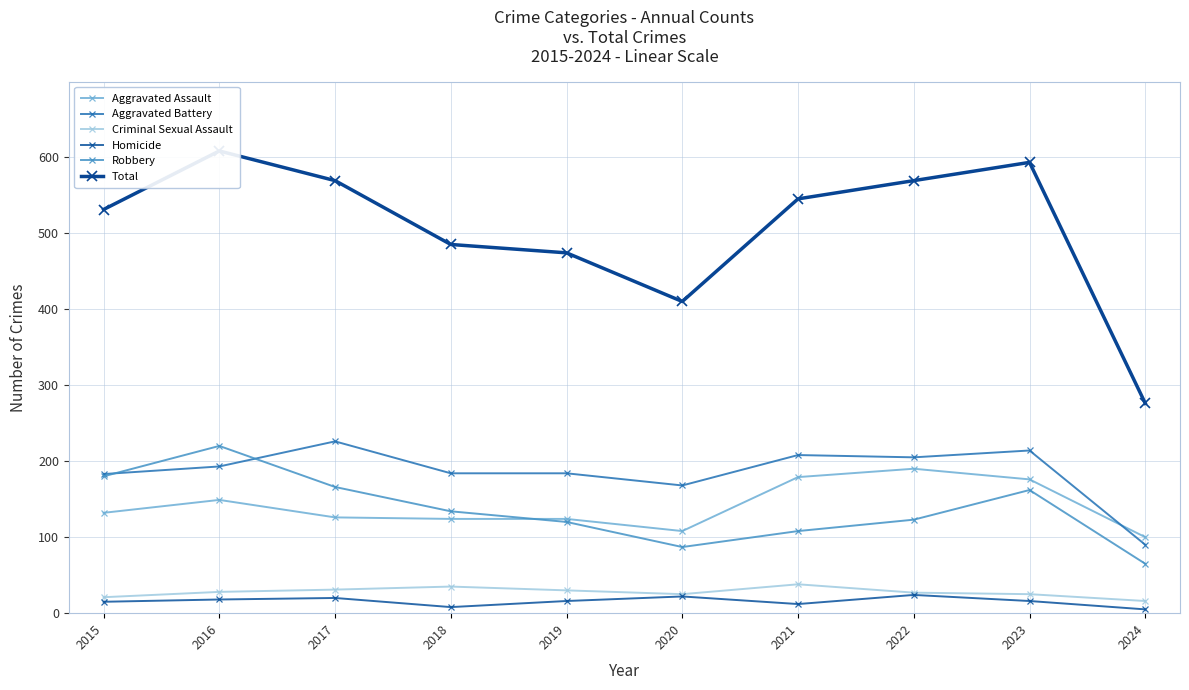

How many values in the Homicide series exceed 16?

4